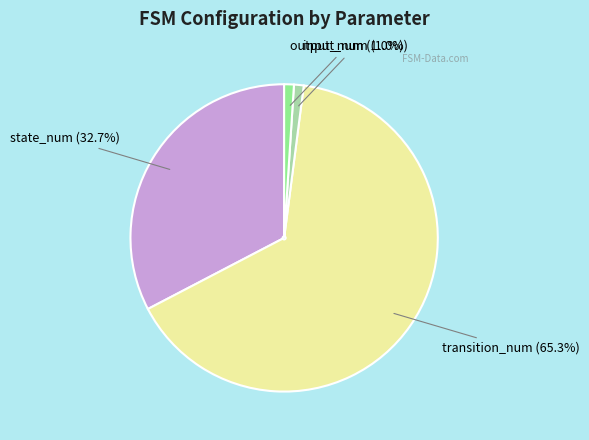

What percentage is the input_num slice, to the nearest percent?

1%